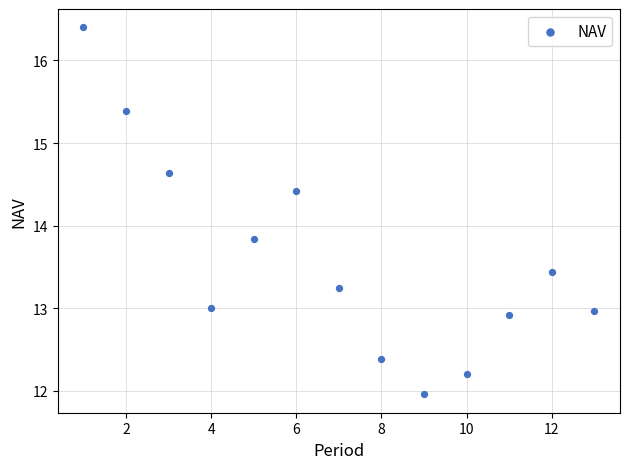

What Y value in the scatter plot is closest to 14?

13.8